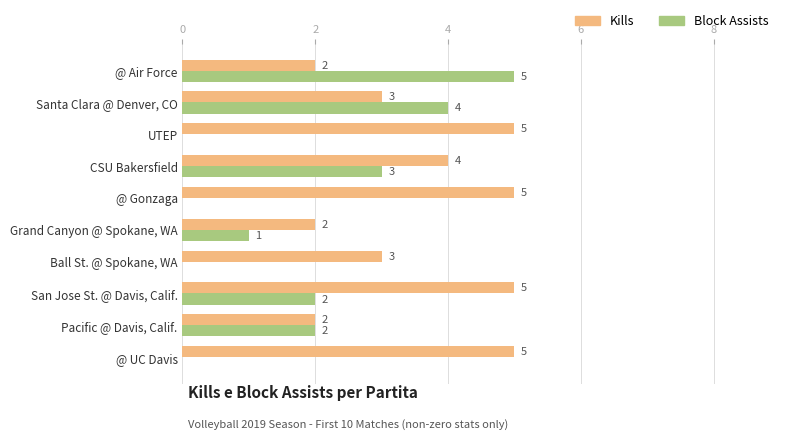

True or false: Block Assists has a value of 2 at CSU Bakersfield.

False